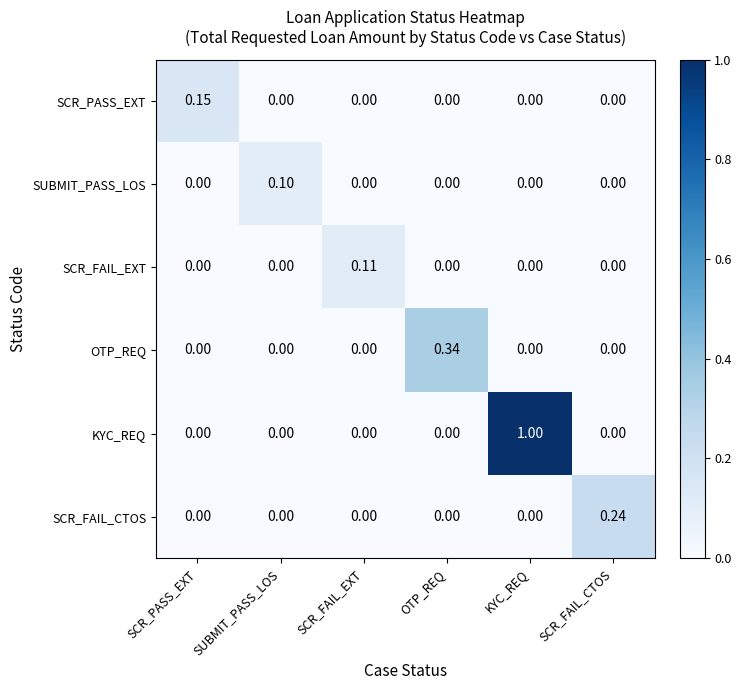

List the series in order of their peak value, highest first.

KYC_REQ, OTP_REQ, SCR_FAIL_CTOS, SCR_PASS_EXT, SCR_FAIL_EXT, SUBMIT_PASS_LOS